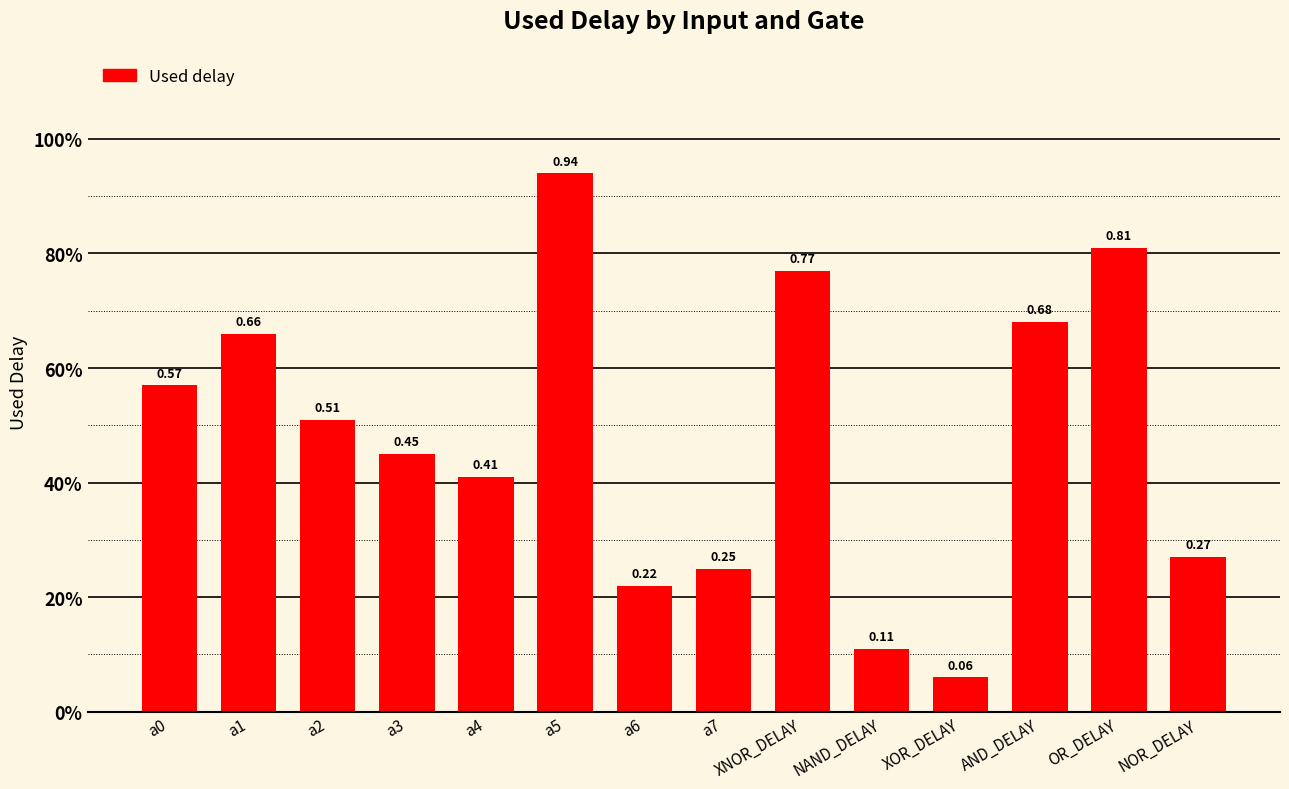

Reading left to right, list all the values displayed in this chart.

0.6	0.7	0.5	0.5	0.4	0.9	0.2	0.2	0.8	0.1	0.1	0.7	0.8	0.3